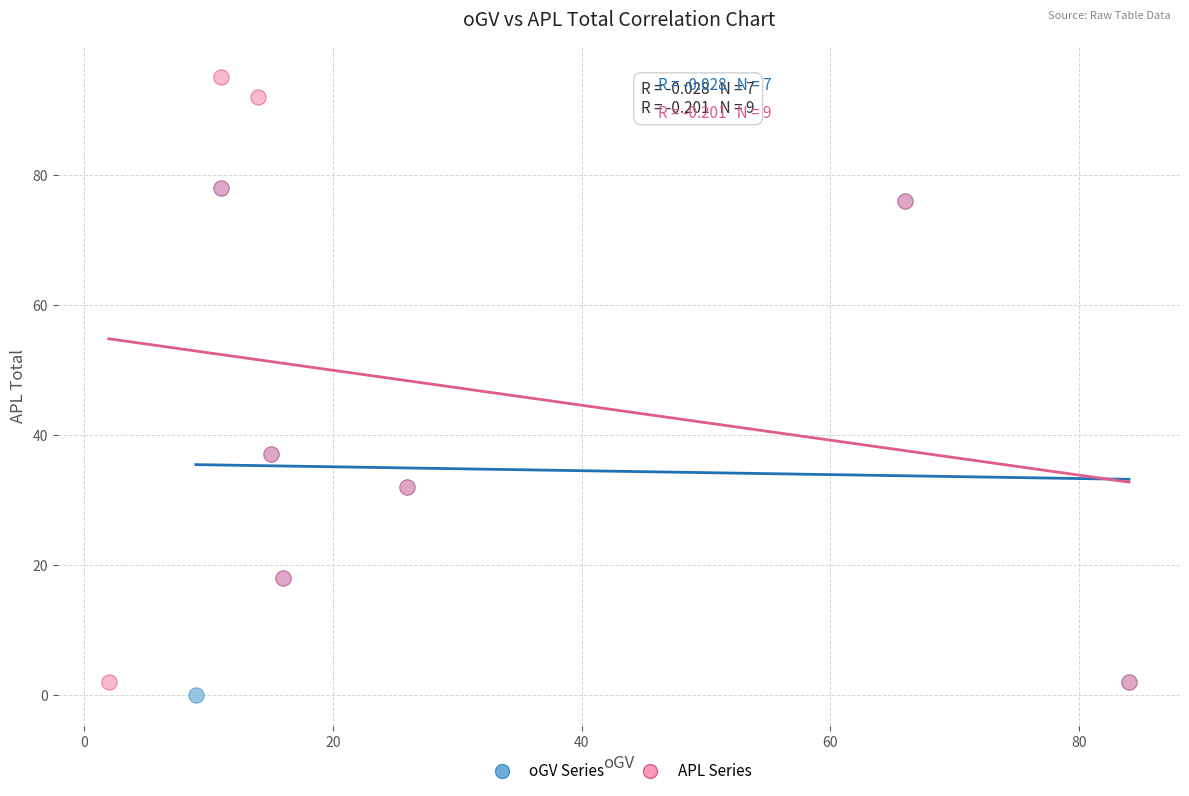

Which series contains the highest Y value?

APL Series